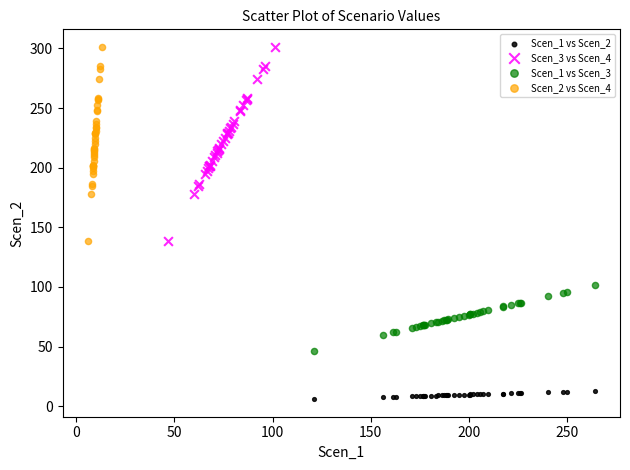

What are all the series names shown in the legend?

Scen_1 vs Scen_2, Scen_3 vs Scen_4, Scen_1 vs Scen_3, Scen_2 vs Scen_4